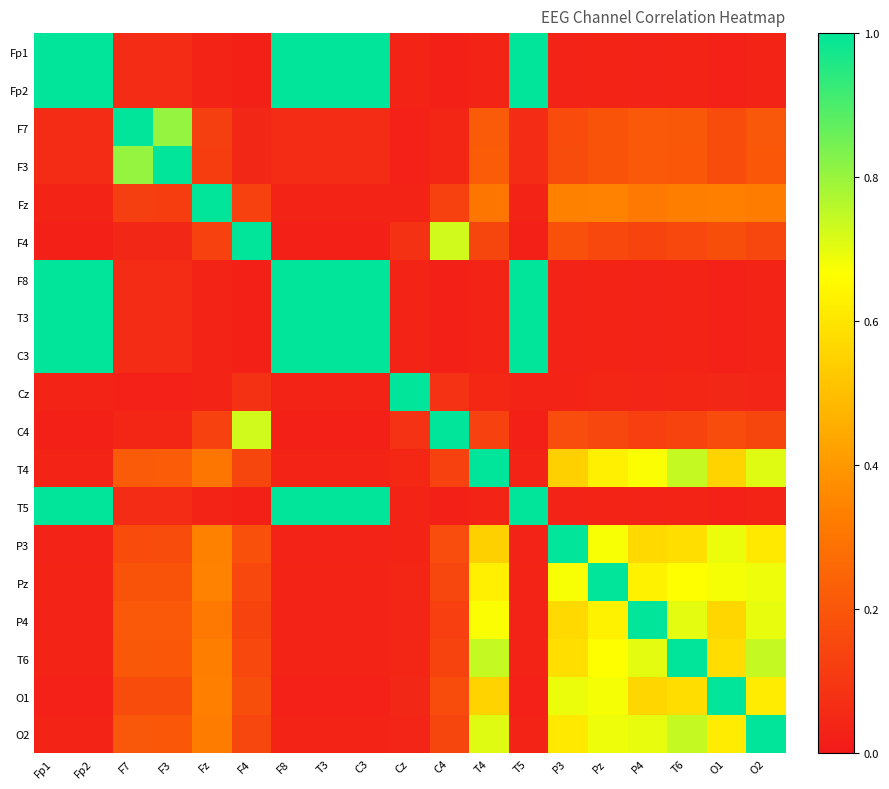

List the series in order of their peak value, lowest first.

Fp1, Fp2, F7, F3, Fz, F4, F8, T3, C3, Cz, C4, T4, T5, P3, Pz, P4, T6, O1, O2